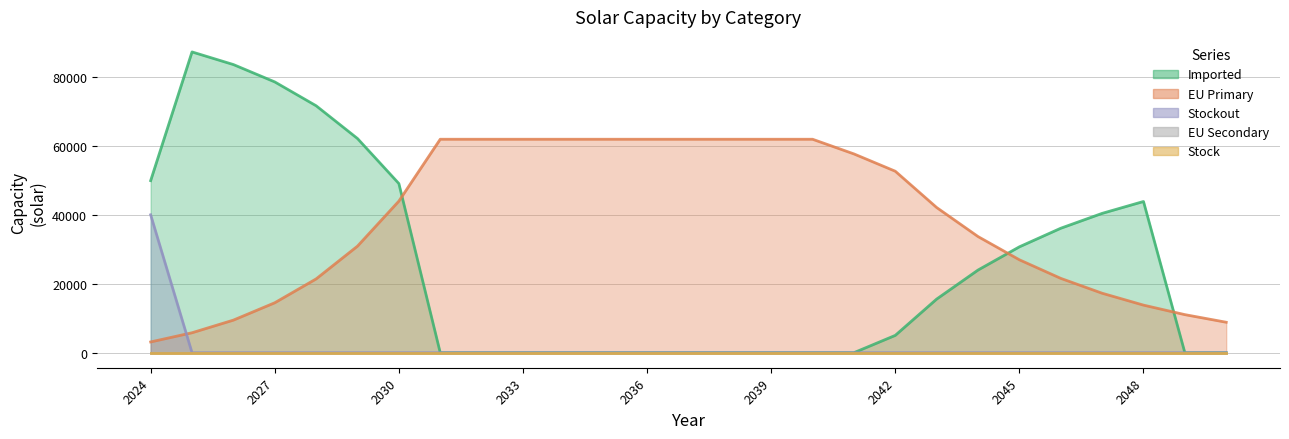

What is the approximate value of capacity_solar_euprimary at 2040?

61911.5